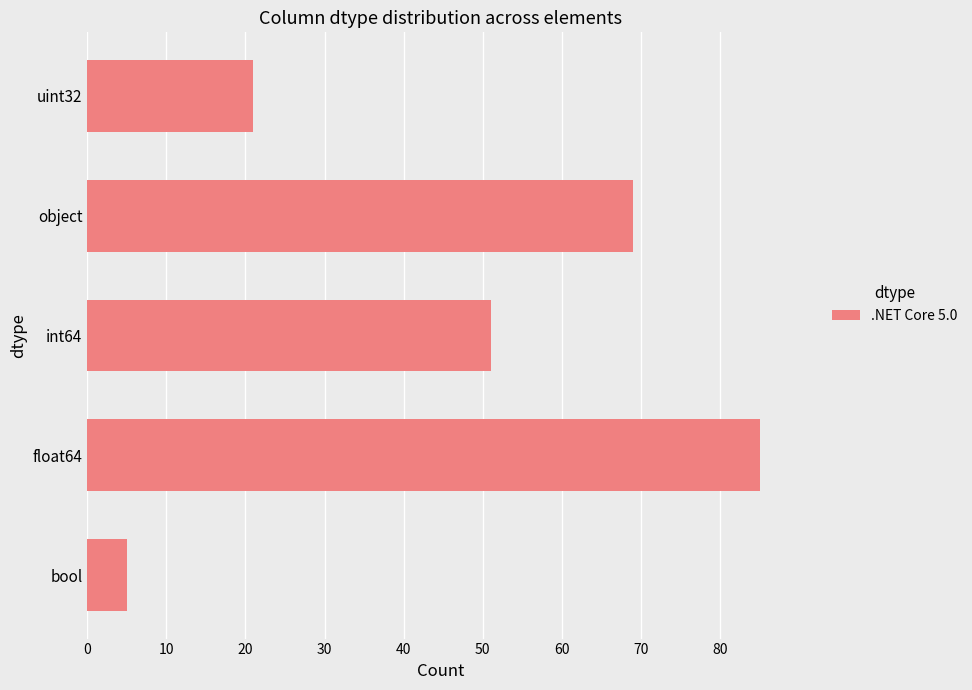

Reading top to bottom, extract all data points from this chart.

21	69	51	85	5